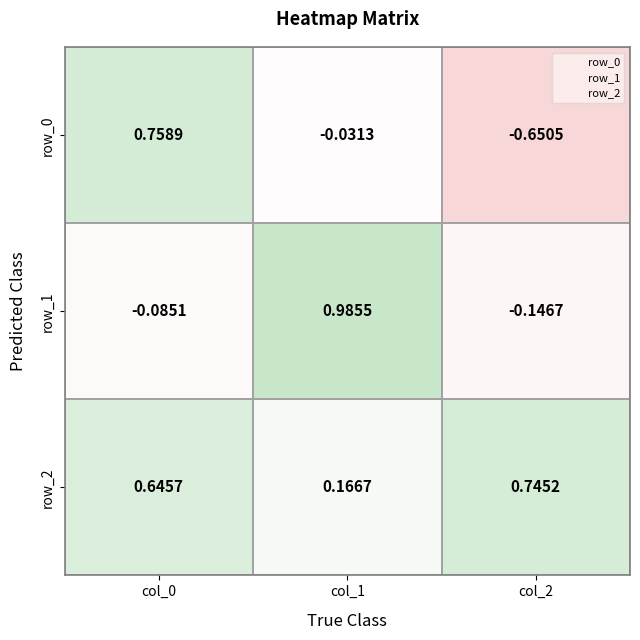

Is the value of row_2 at col_1 greater than the value of row_0 at col_1?

Yes